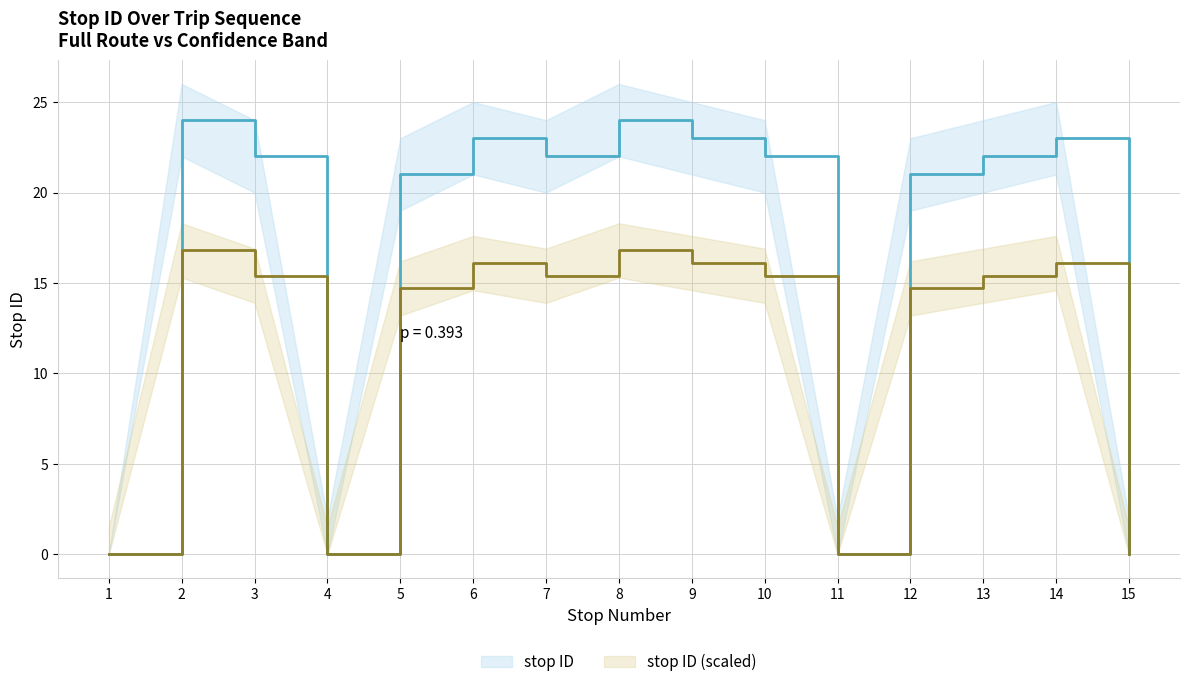

In stop ID (scaled), how many points are lower than both neighbors (excluding endpoints)?

3